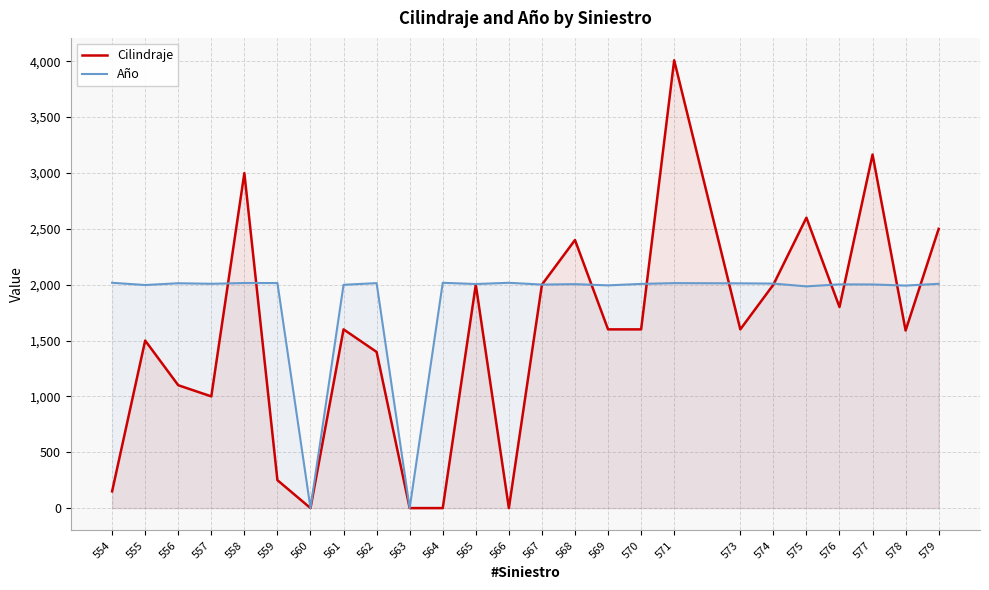

How many positive values does the Cilindraje series have?

21